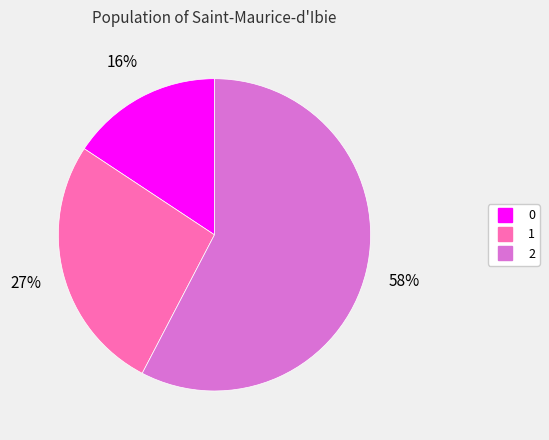

True or false: 1 accounts for 27% of the total.

True